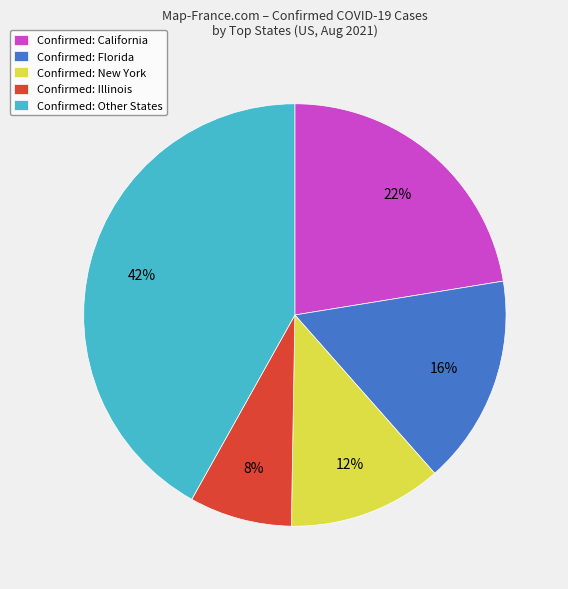

To the nearest percent, what is the average slice percentage?

20%